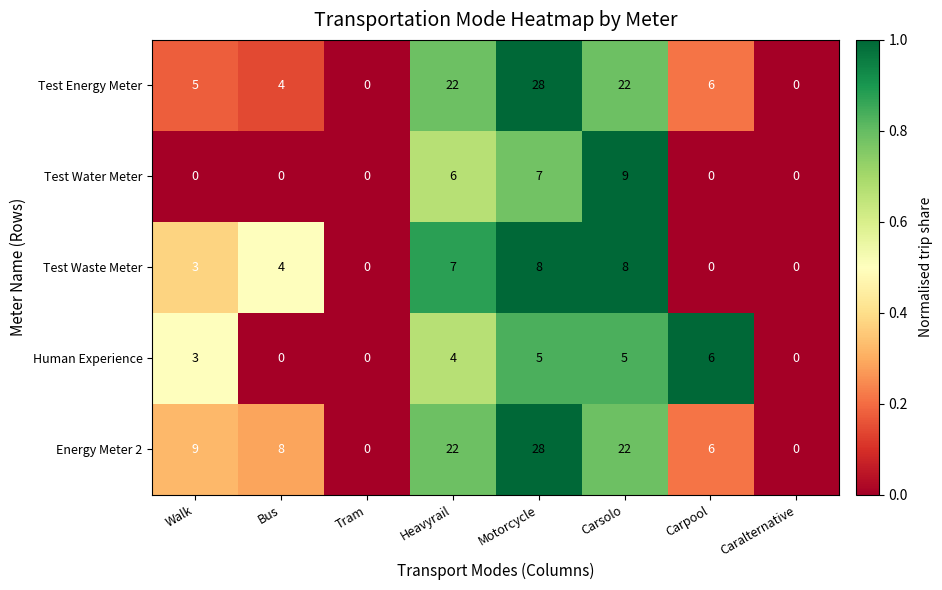

What is the spread (max minus min) of values at Heavyrail?

18